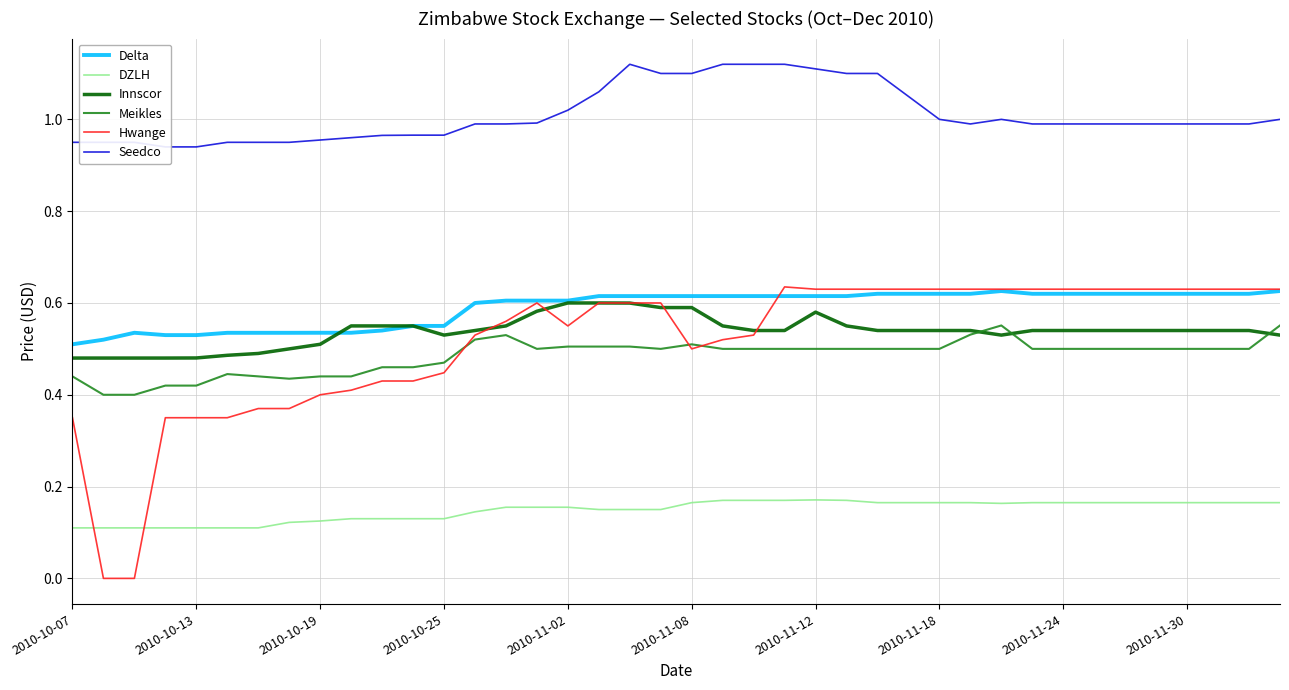

What is the sum of all Delta values?

23.6